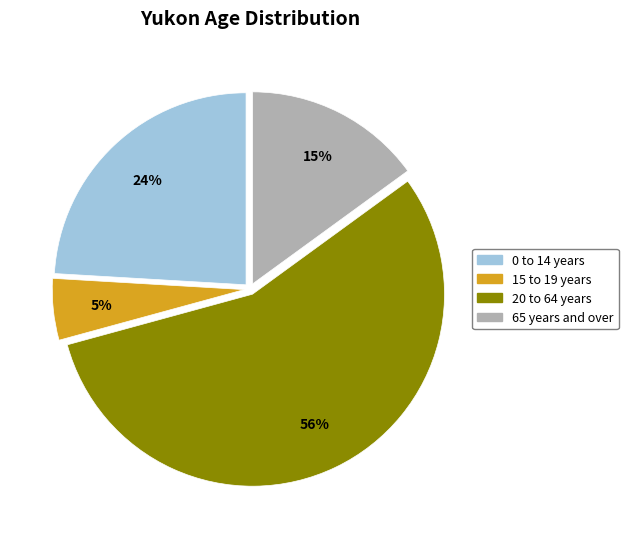

Count the number of slices in the pie.

4